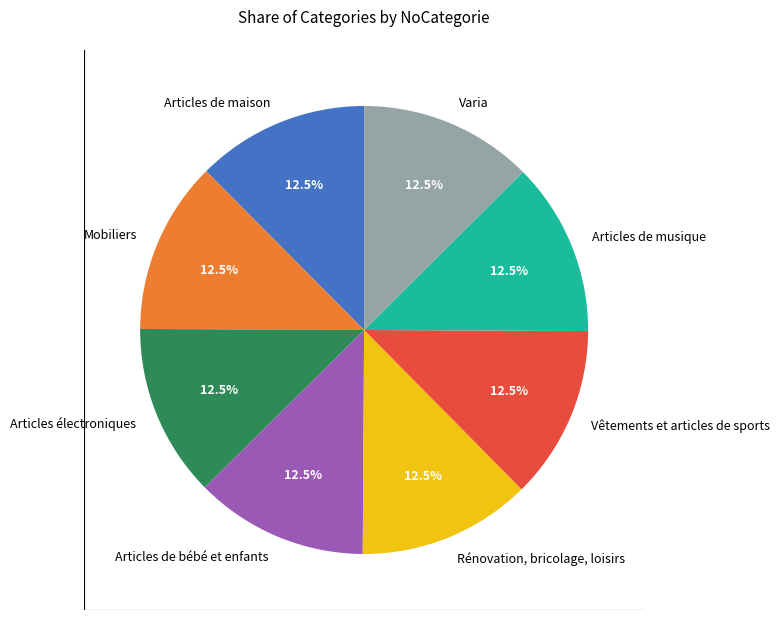

True or false: Articles de maison accounts for 21% of the total.

False